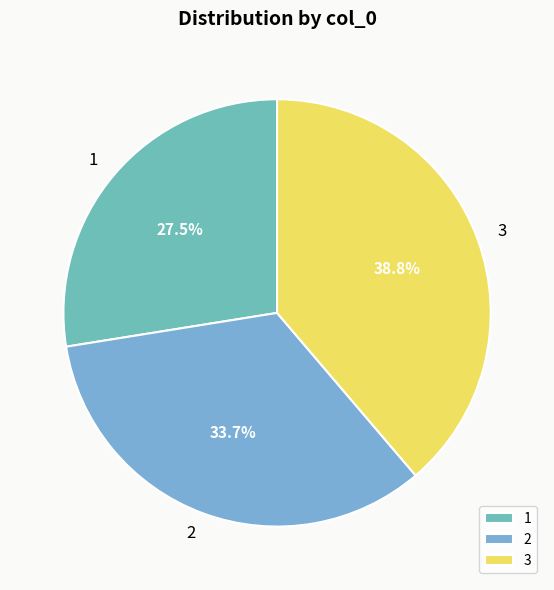

What portion of the pie excludes 3?

61.2%